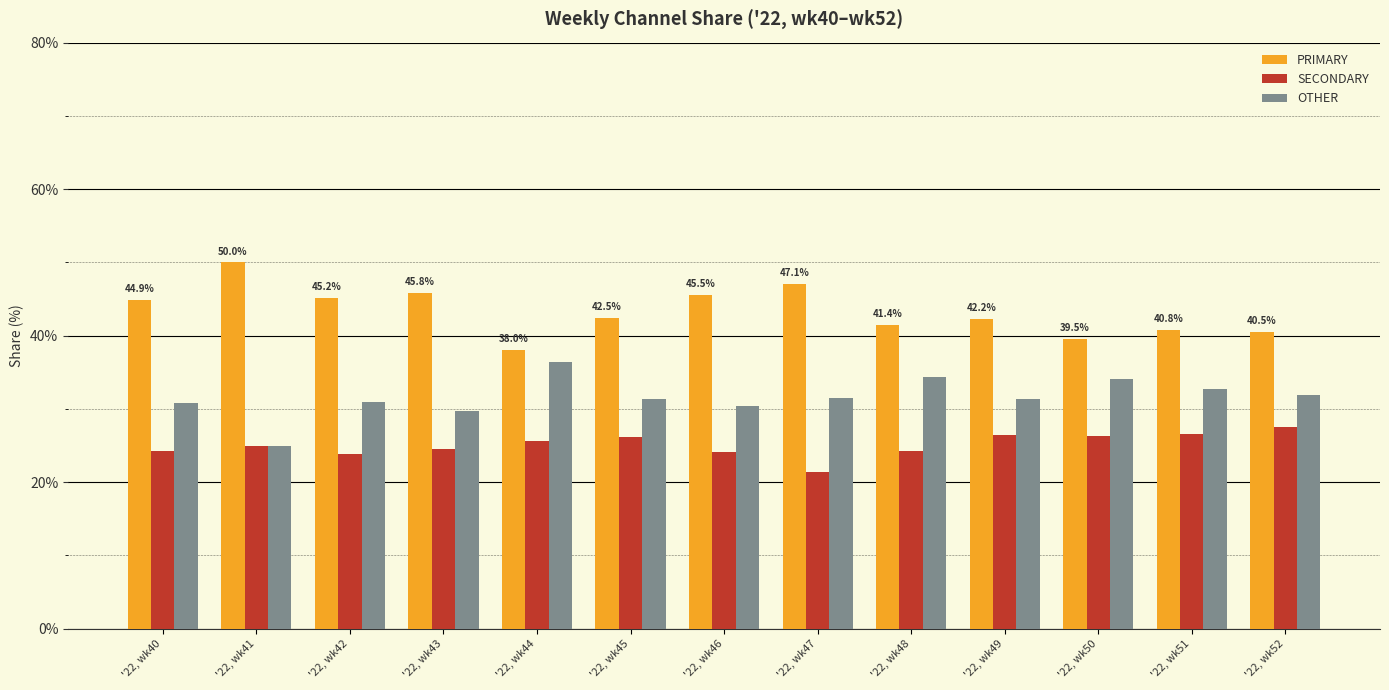

List the labels in order of OTHER value, largest first.

'22, wk44, '22, wk48, '22, wk50, '22, wk51, '22, wk52, '22, wk47, '22, wk45, '22, wk49, '22, wk42, '22, wk40, '22, wk46, '22, wk43, '22, wk41